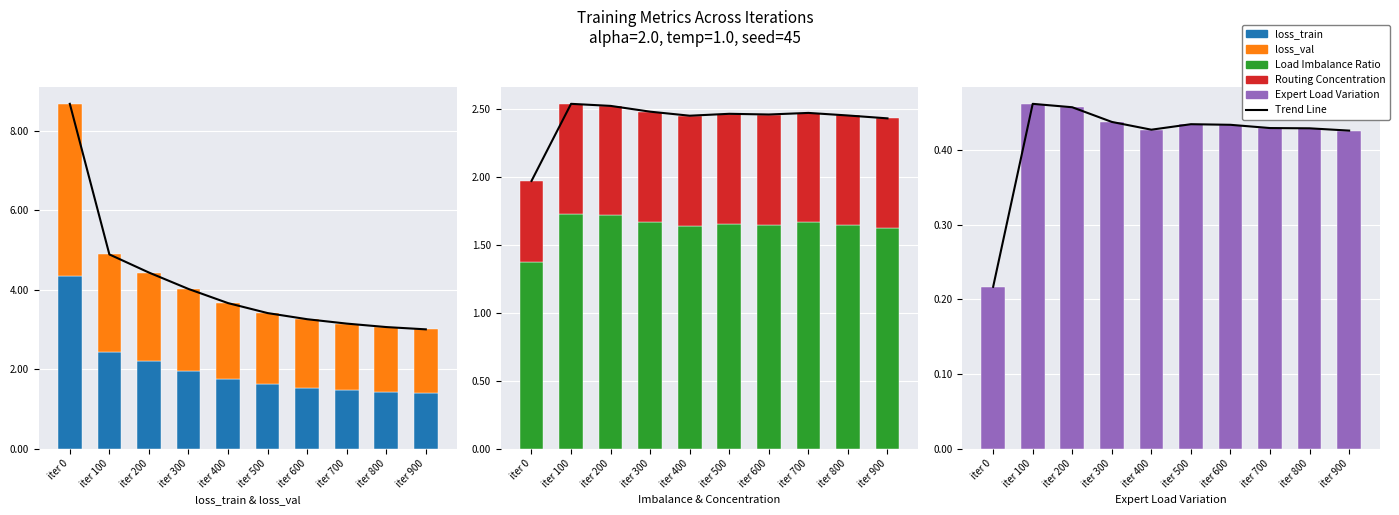

At which label is Trend Line closest to 0?

iter 0